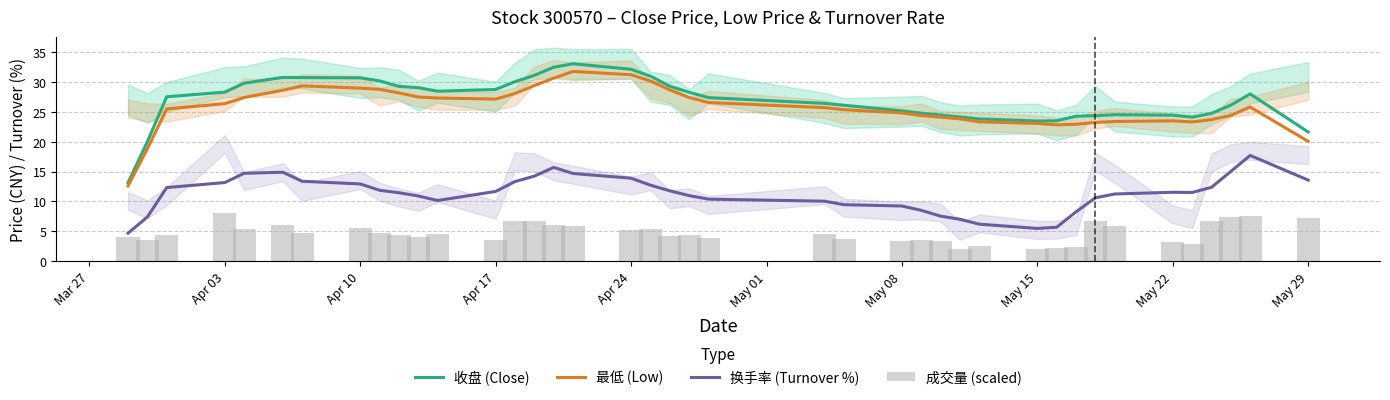

At how many categories does at least one series exceed 22?

37